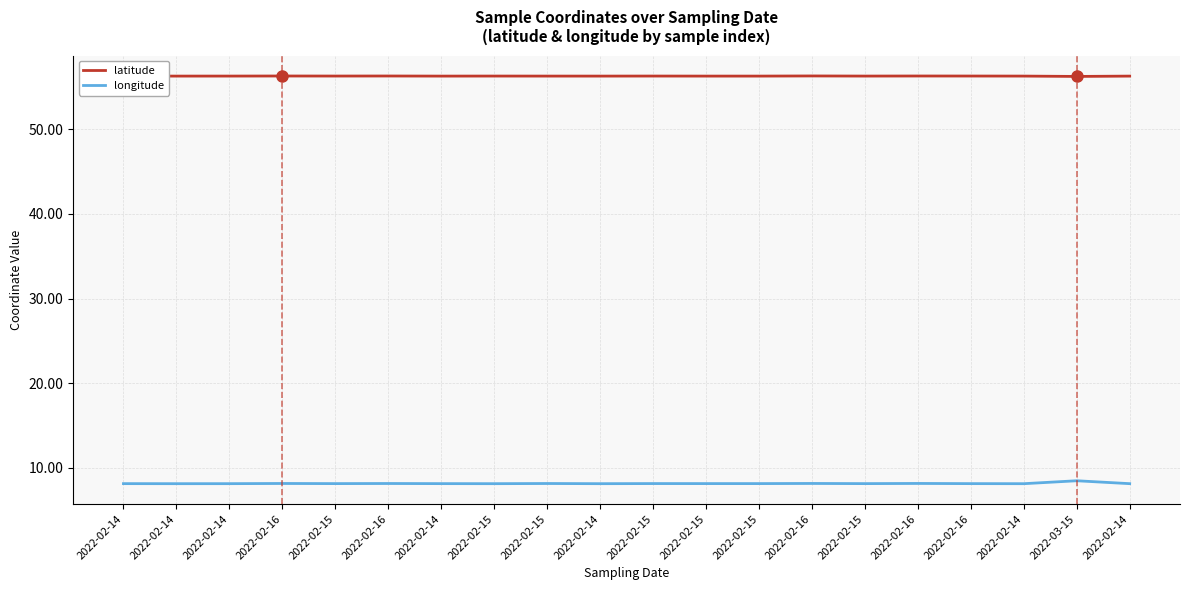

What are all the series names shown in the legend?

latitude, longitude